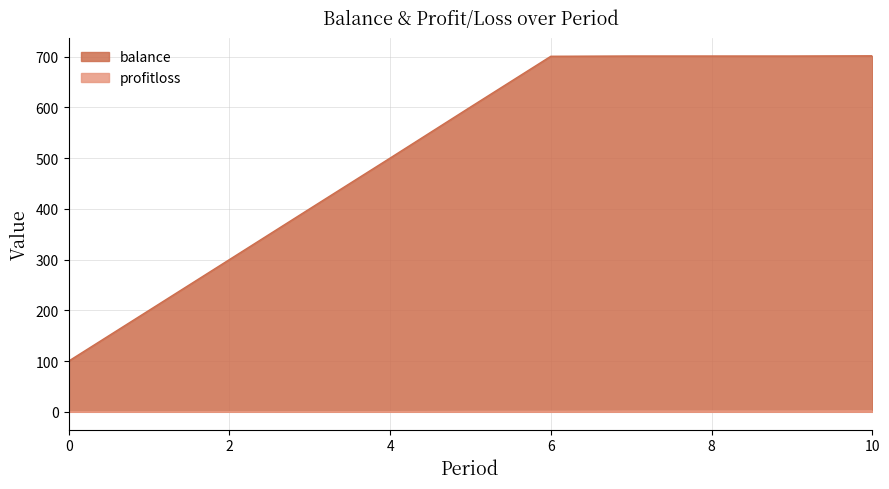

True or false: balance has more than 1 interior local peaks.

False